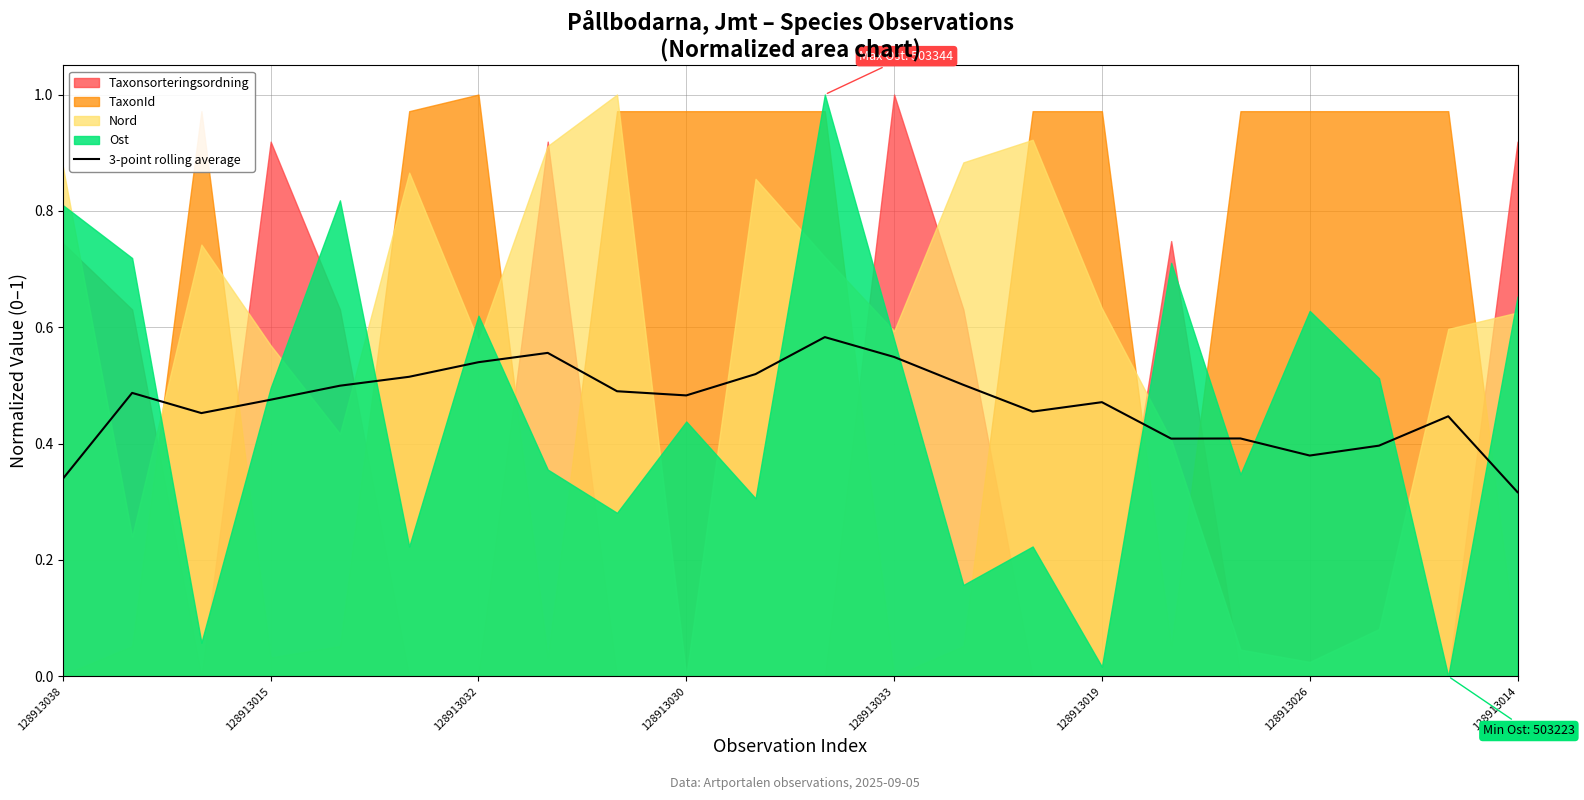

True or false: 3-point rolling average has a value of 0.8 at 128913019.

False